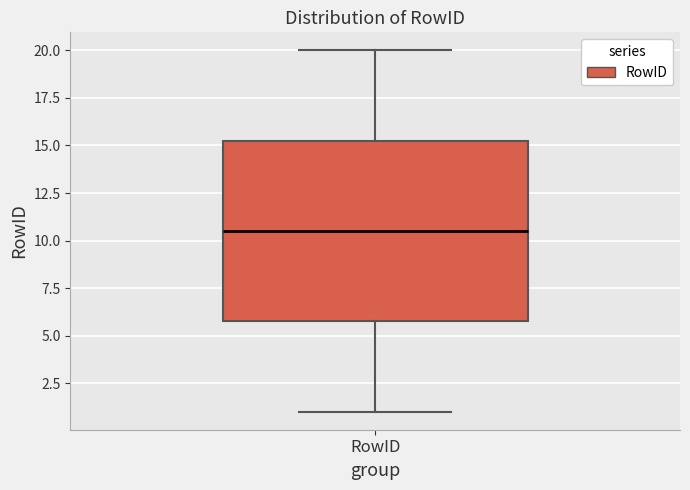

Where does the lower whisker of the box for RowID end on the y-axis? The values are not printed on the chart, so give them approximately, as read against the axis.

1.0